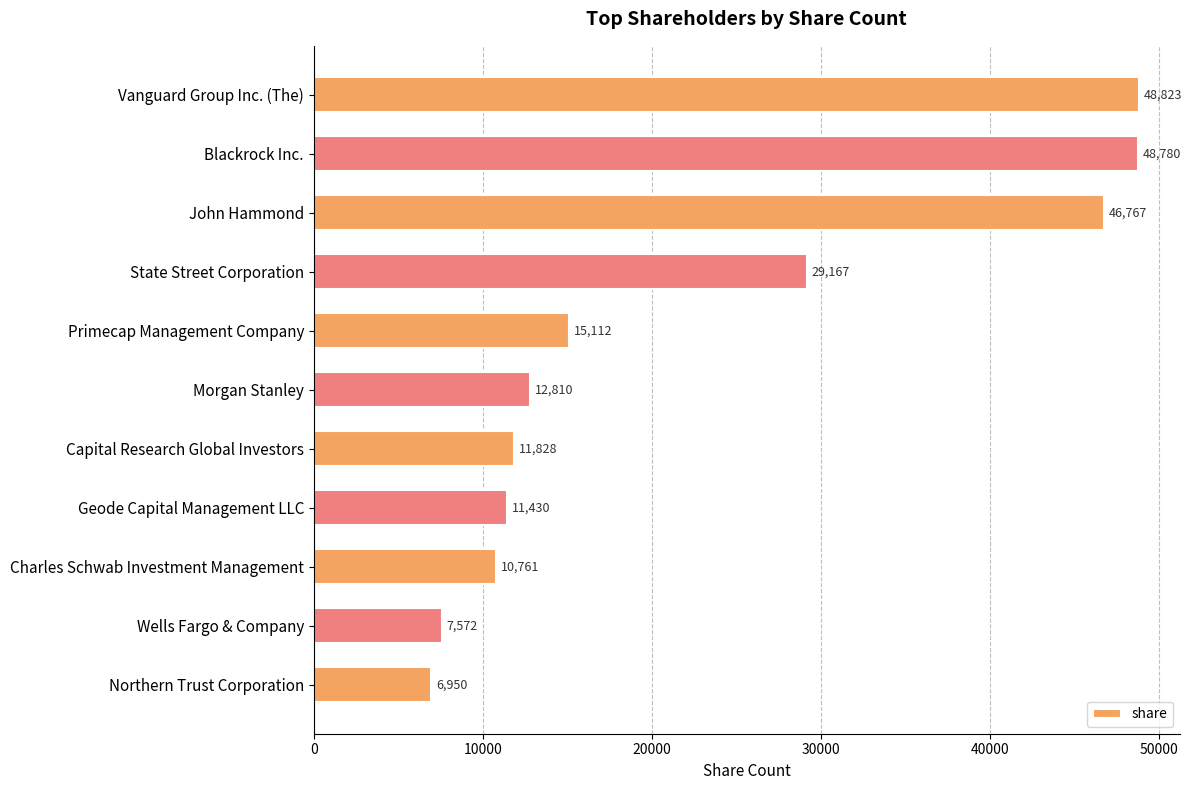

What is the average value?

22727